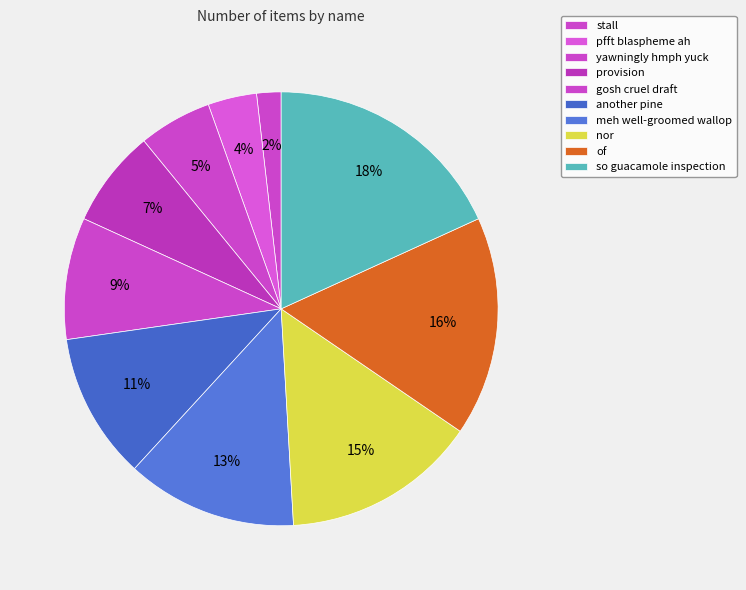

Count the number of slices in the pie.

10